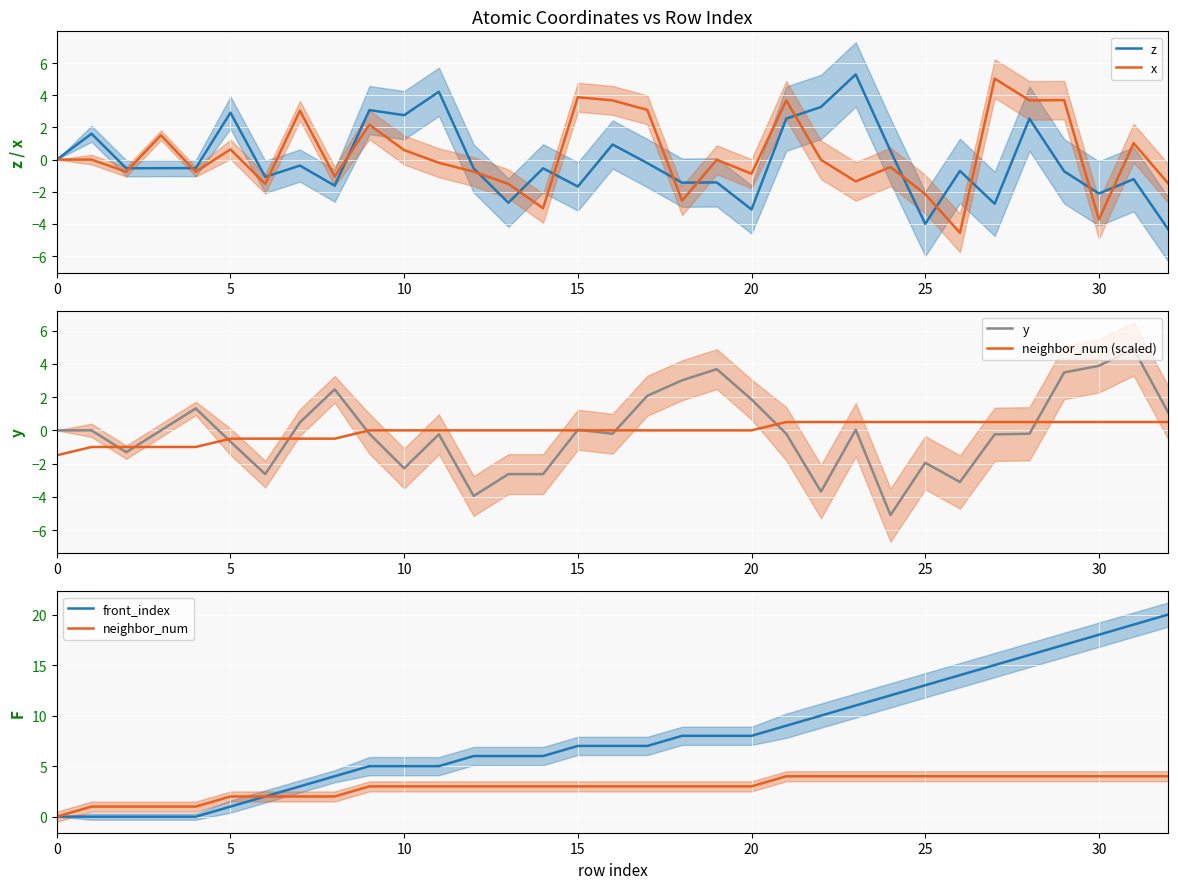

How many lines are shown in the chart?

6